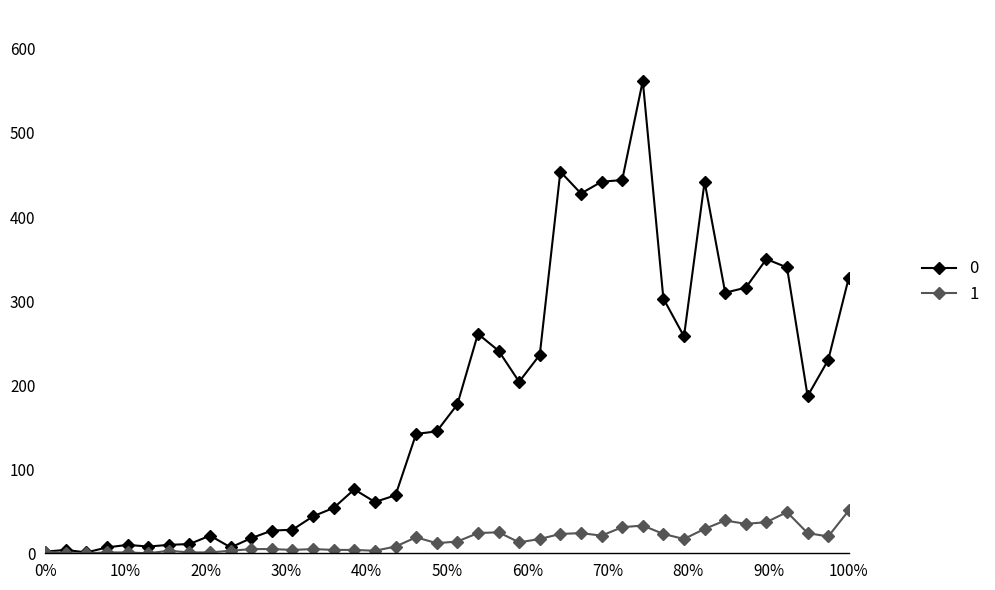

True or false: 0 has more than 2 points higher than both neighbors.

True